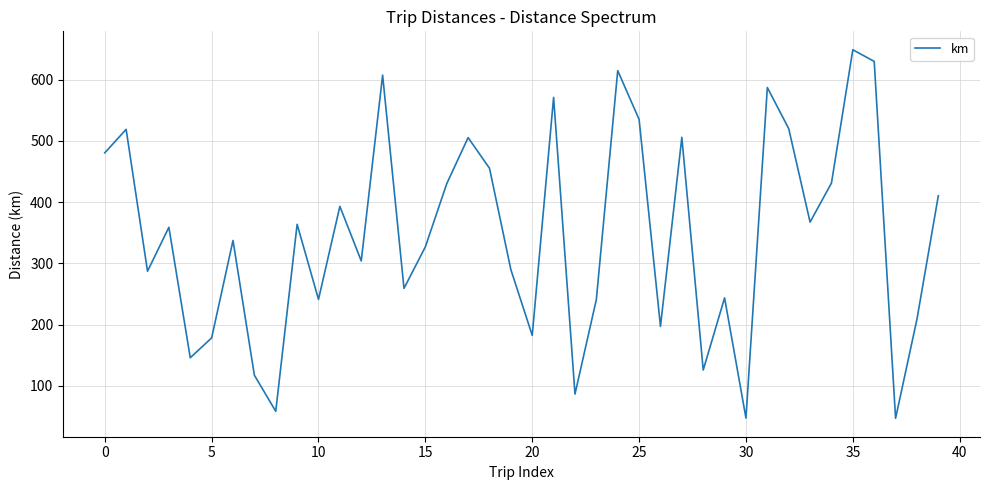

How many categories are shown in the chart?

40